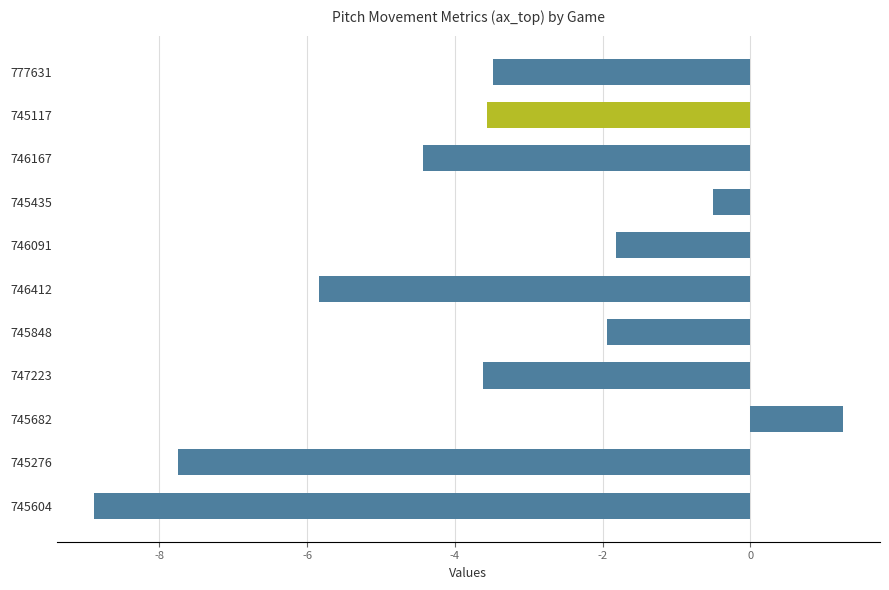

True or false: the data shows -3.5 at 777631.

True